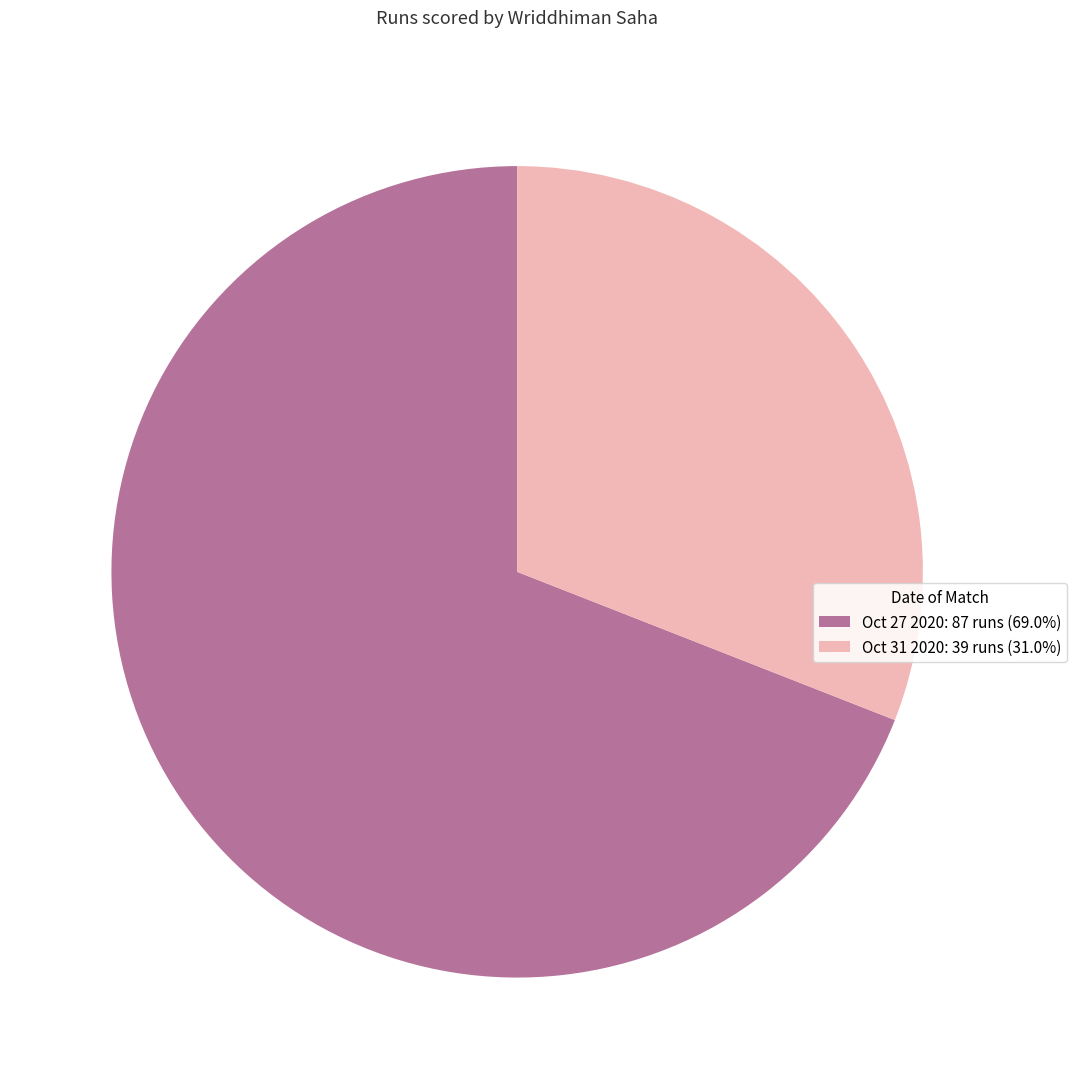

Approximately how many times larger is the value at Oct 31 2020: 39 runs (31.0%) compared to Oct 27 2020: 87 runs (69.0%)?

0.4